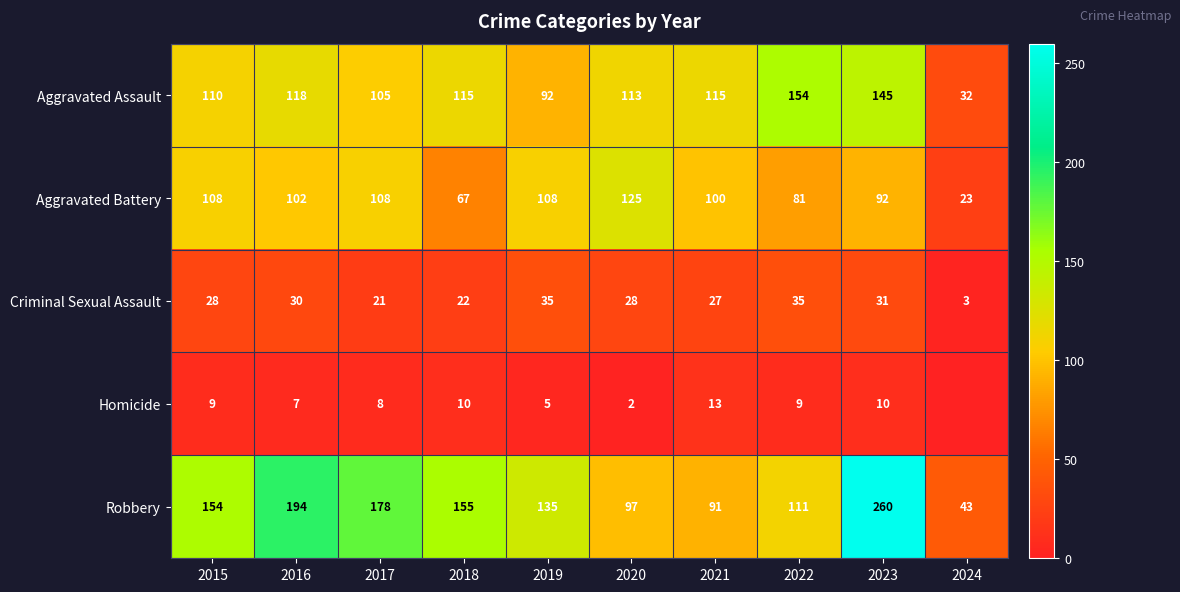

What is the total value across all series at 2015?

409